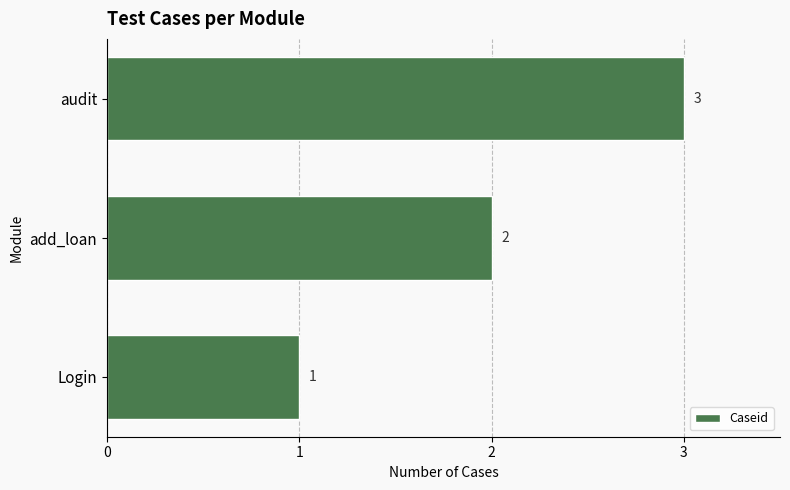

Between Login and audit, which is larger?

audit